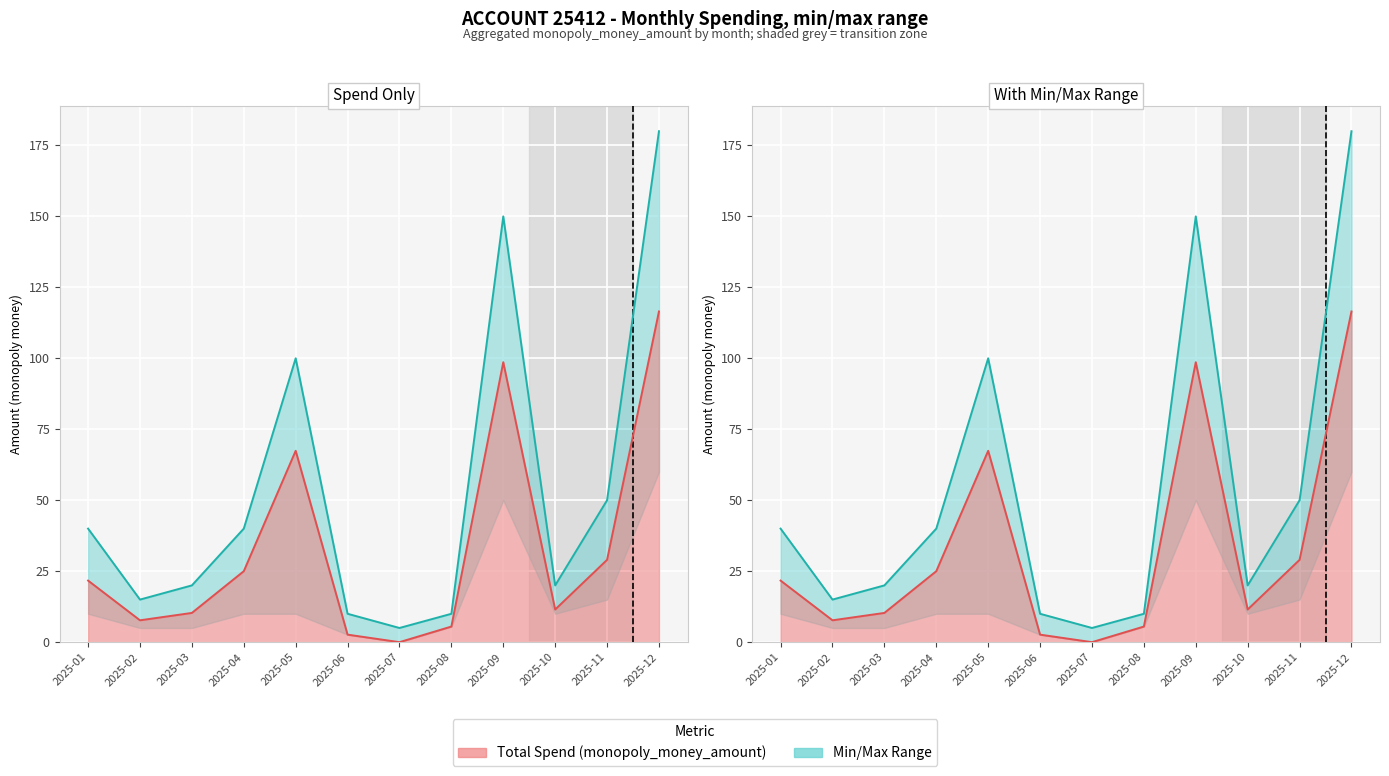

At which category is the sum across all series the highest?

2025-12